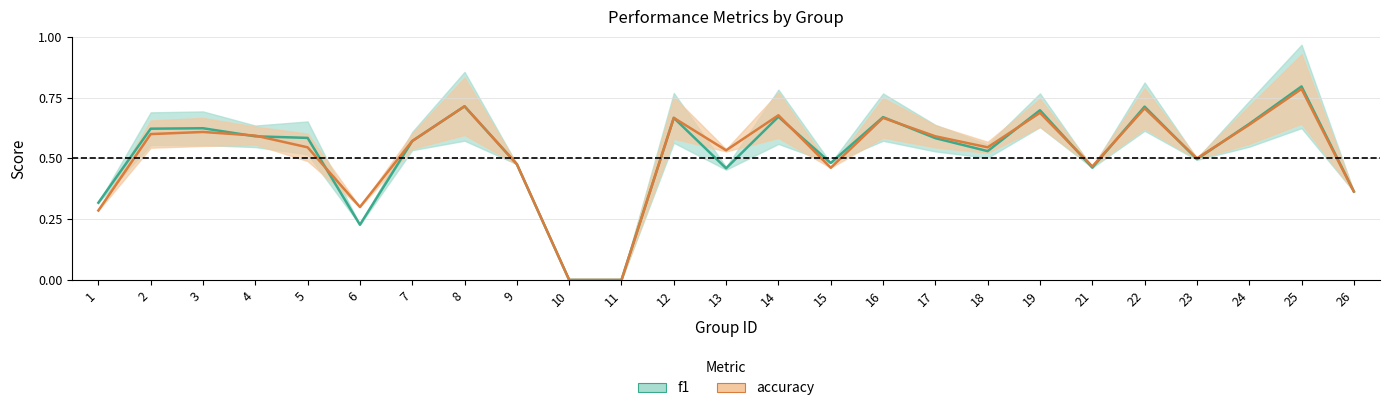

The accuracy series shows 0.4 at 7. True or false?

False